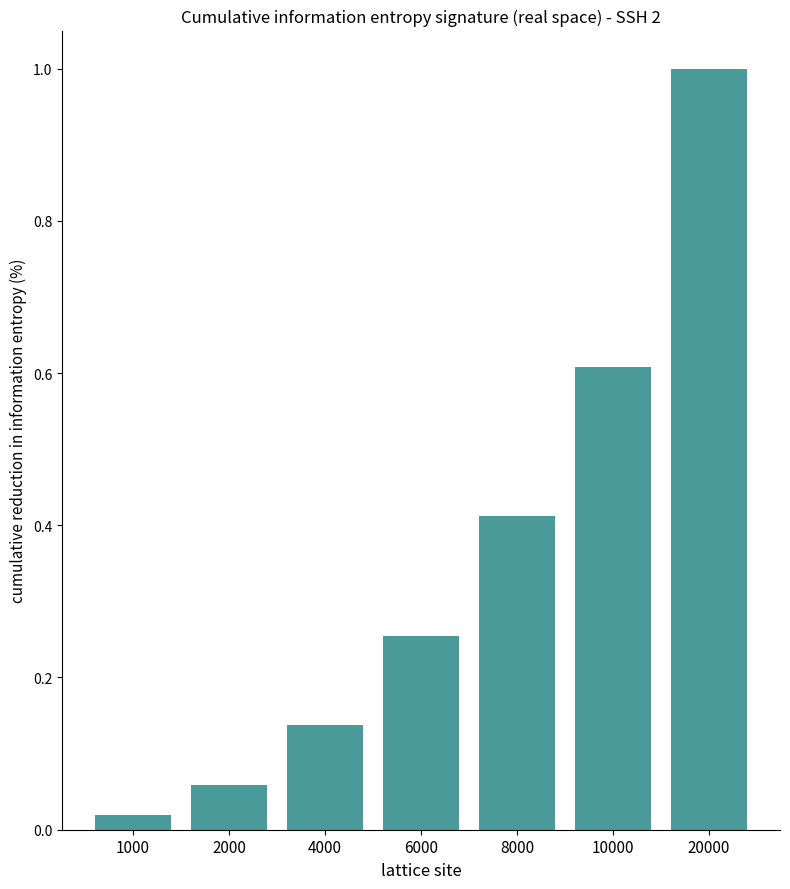

Rank the categories by value from highest to lowest.

20000, 10000, 8000, 6000, 4000, 2000, 1000